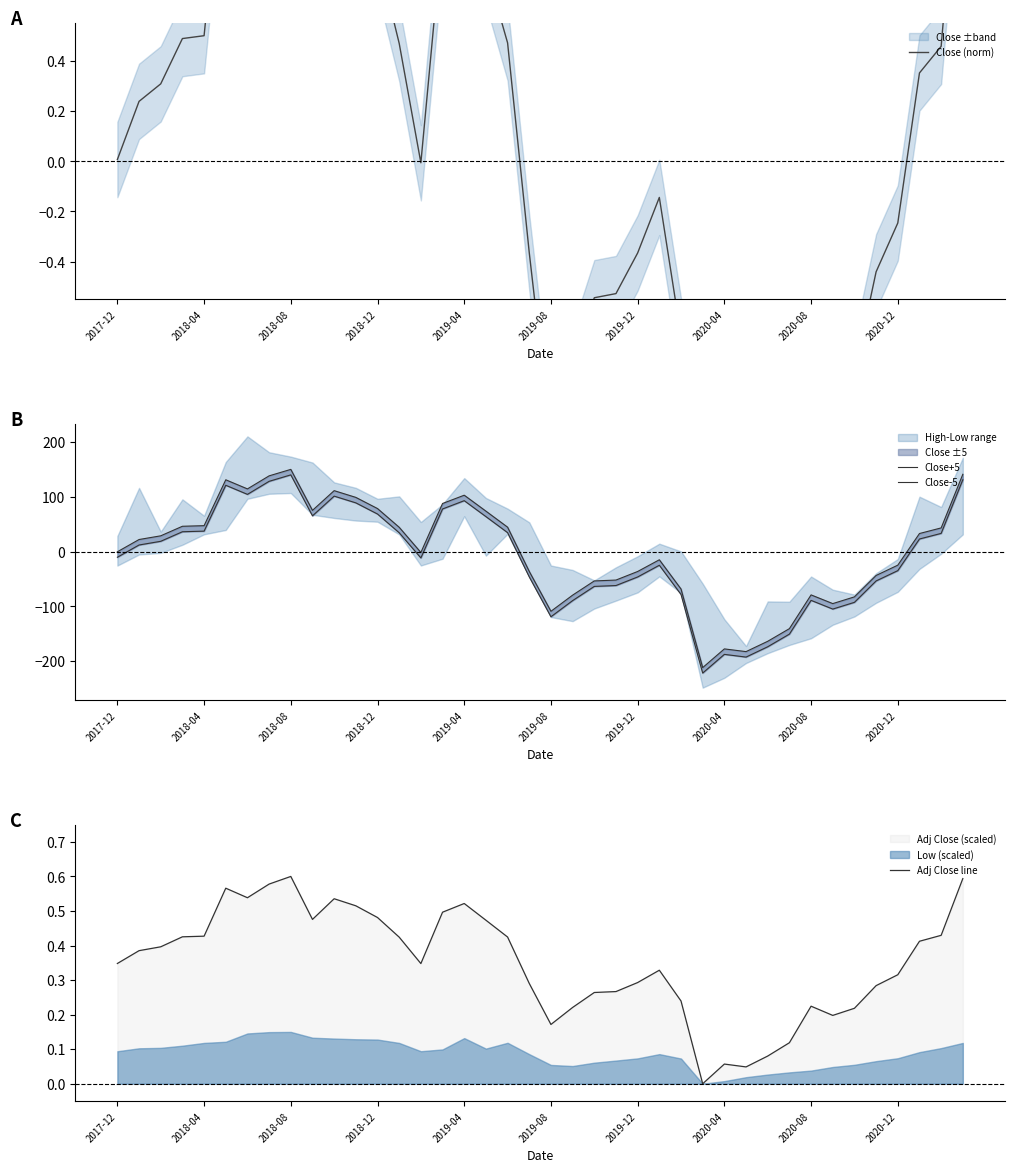

How many negative values does the Close+5 series have?

20